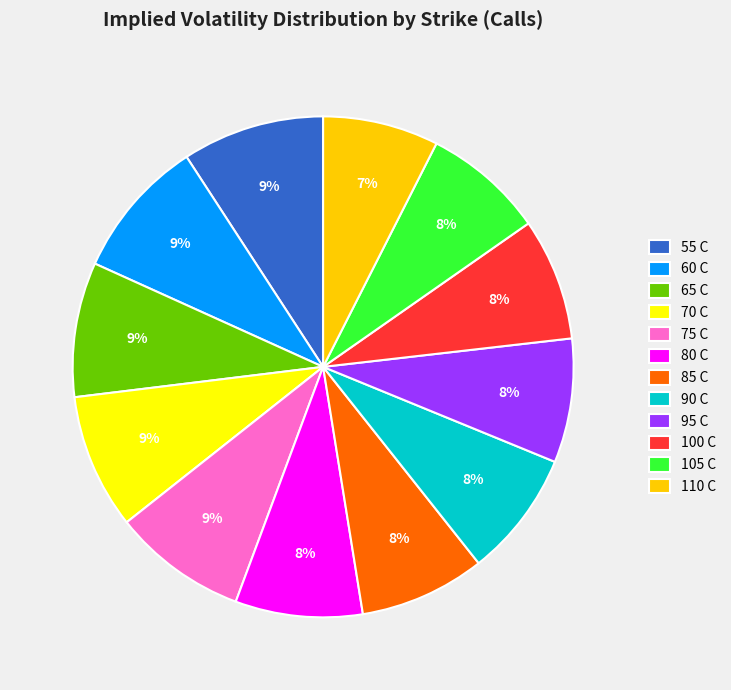

Which has a higher value, 100 C or 70 C?

70 C